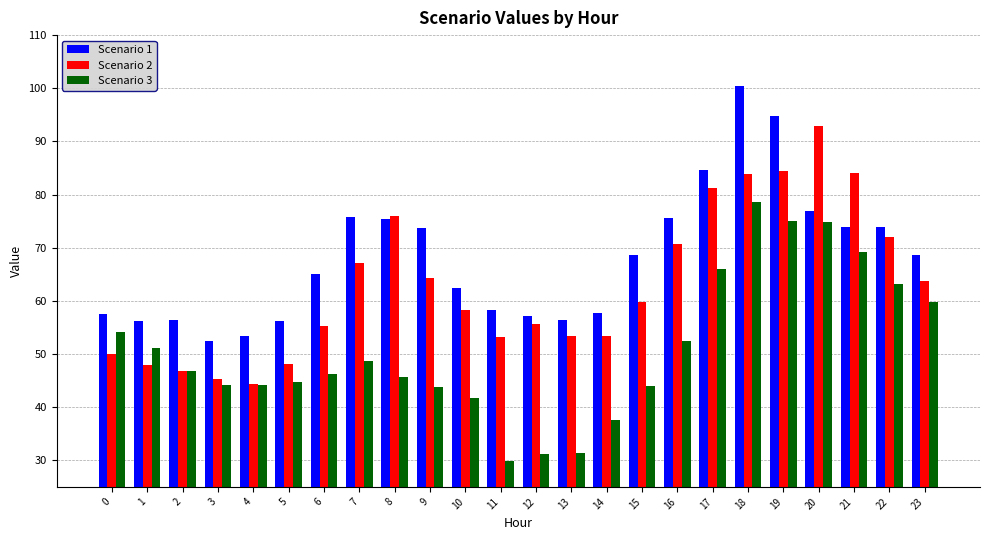

What is the approximate value of Scenario 1 at 20?

76.9